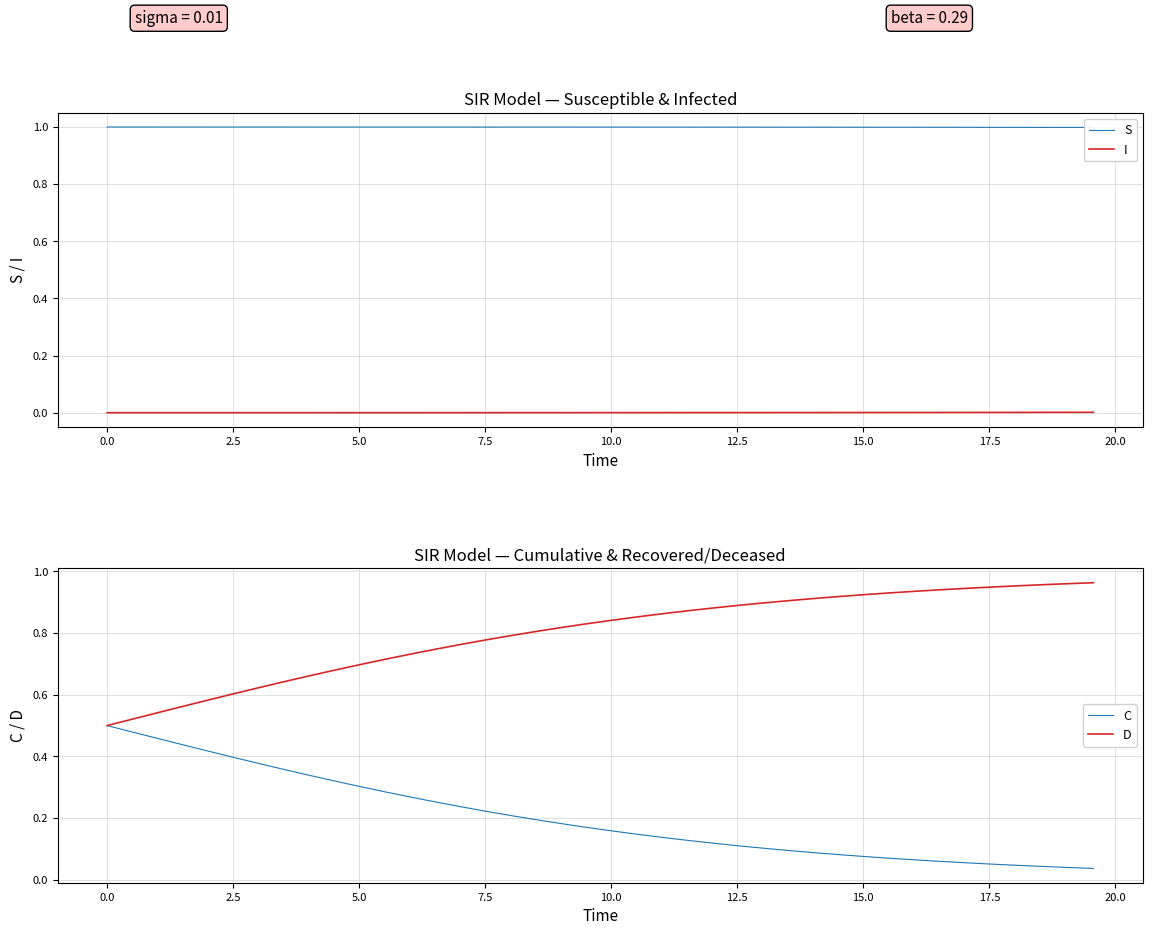

Rank the series by their average value, from highest to lowest.

S, D, C, I